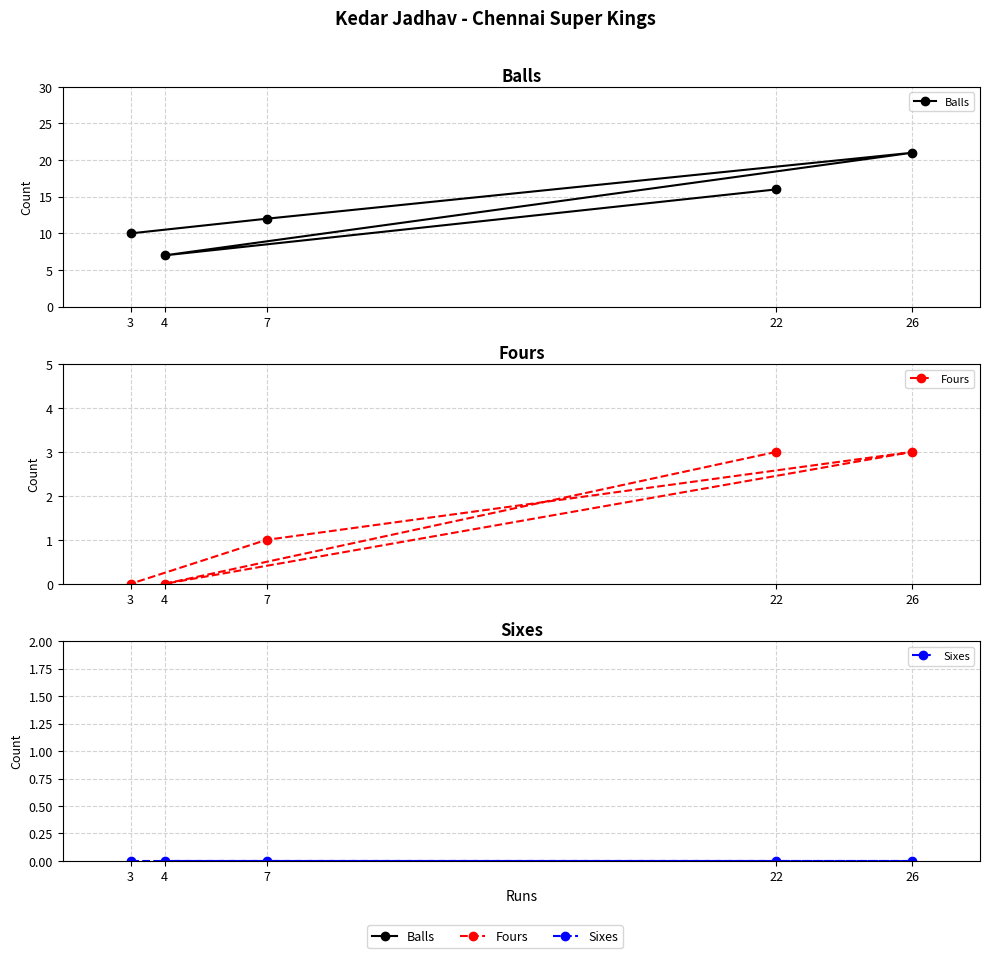

Rank the categories by Sixes value from lowest to highest.

22, 4, 26, 7, 3